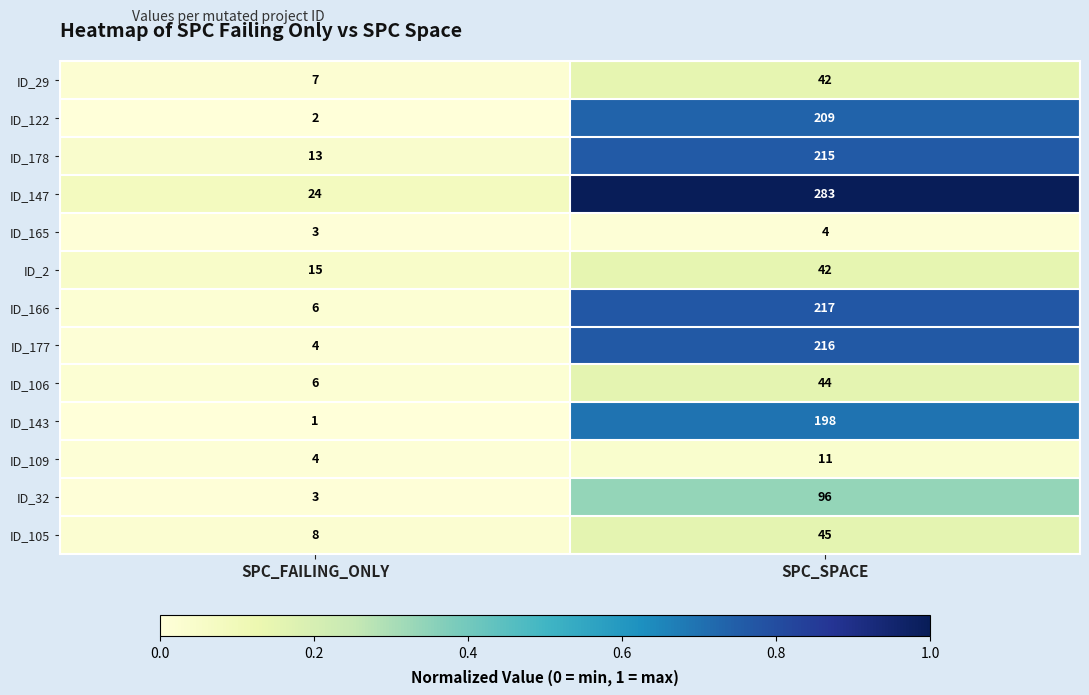

Which series has the widest spread of values?

ID_147